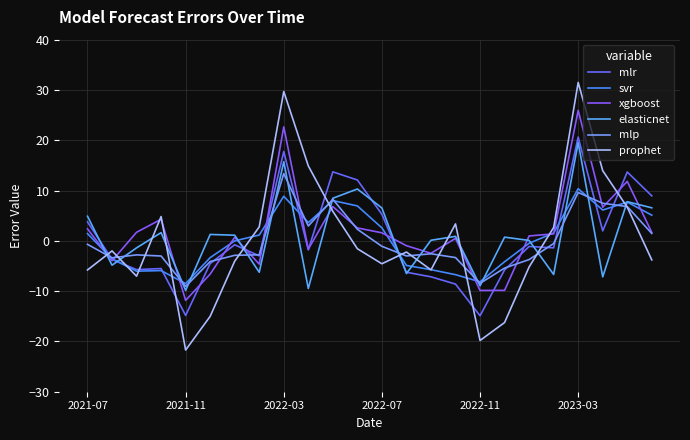

What is the minimum value for mlr?

-14.9